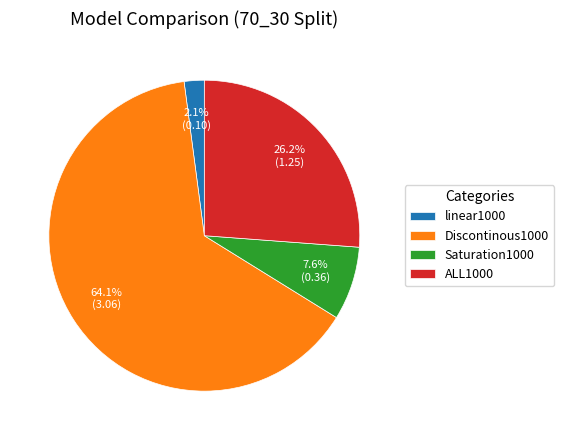

What is the total percentage of ALL1000 and Saturation1000?

33.8%